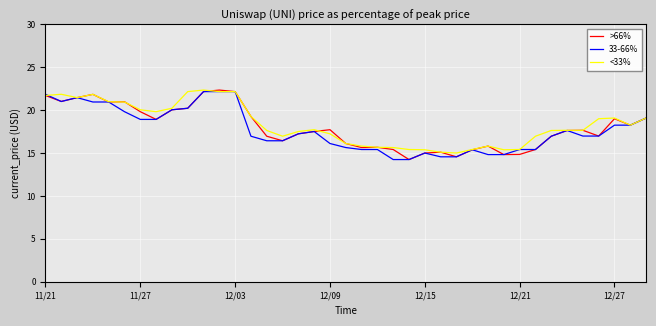

What is the maximum value for 33-66%?

22.2